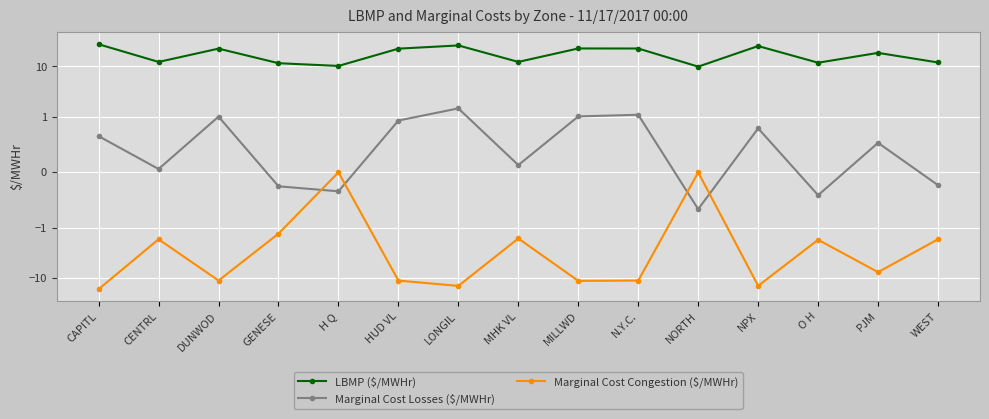

Between GENESE and LONGIL, which is larger?

LONGIL